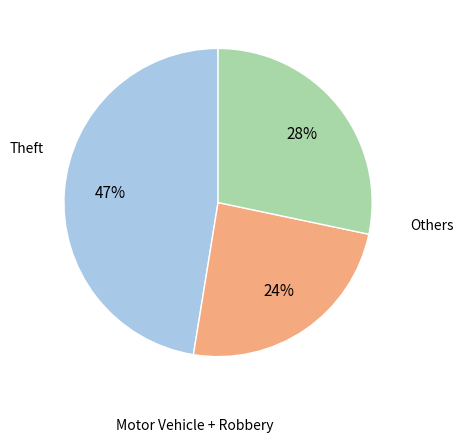

Does any single category account for the majority?

No